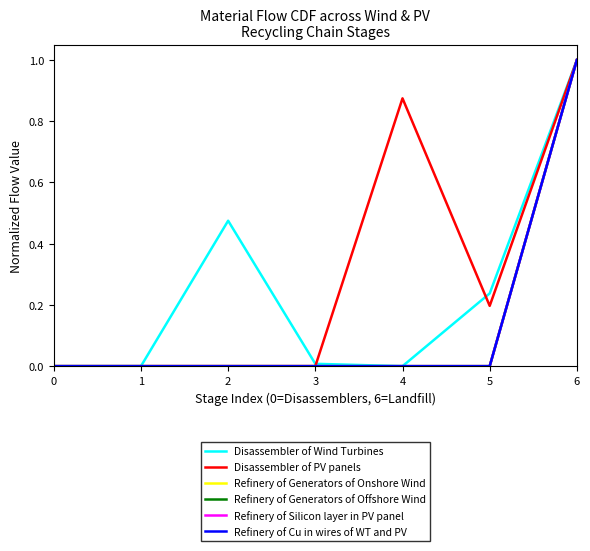

What is the difference between the maximum and minimum values in the Disassembler of Wind Turbines series?

1.0